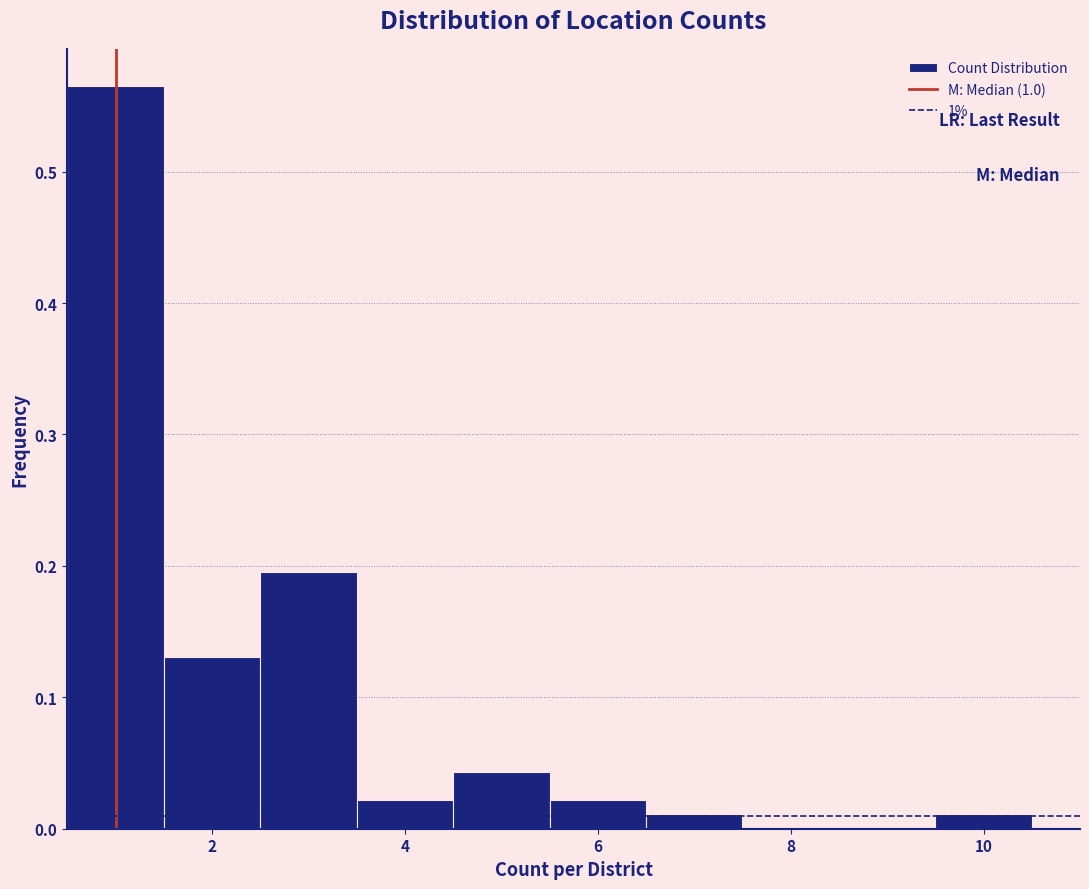

Reading left to right, transcribe this chart: for each bar, give the range it covers on the x-axis and its height. Neither the bar edges nor the heights are printed on the chart, so give them approximately, as read against the axes.

0.5 to 1.5: 0.57
1.5 to 2.5: 0.13
2.5 to 3.5: 0.20
3.5 to 4.5: 0.02
4.5 to 5.5: 0.04
5.5 to 6.5: 0.02
6.5 to 7.5: 0.01
7.5 to 8.5: 0
8.5 to 9.5: 0
9.5 to 10.5: 0.01